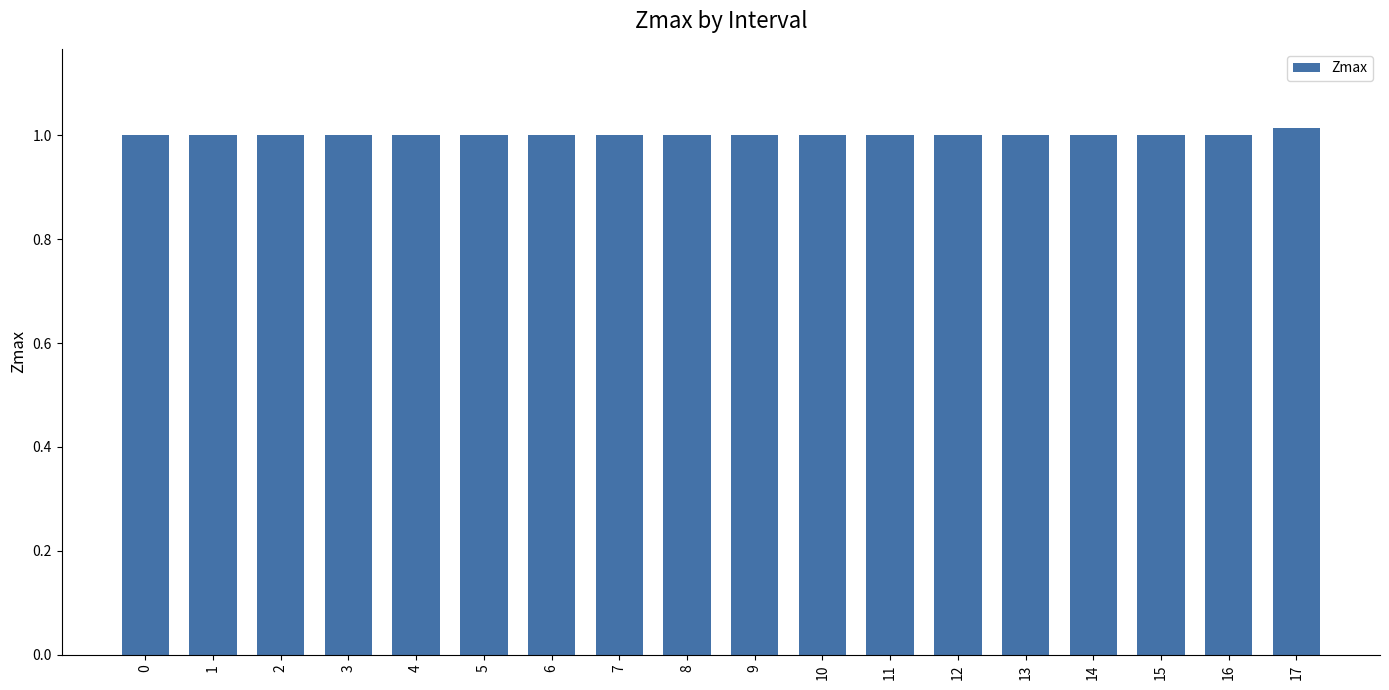

The chart shows a value of 0.4 at 13. True or false?

False